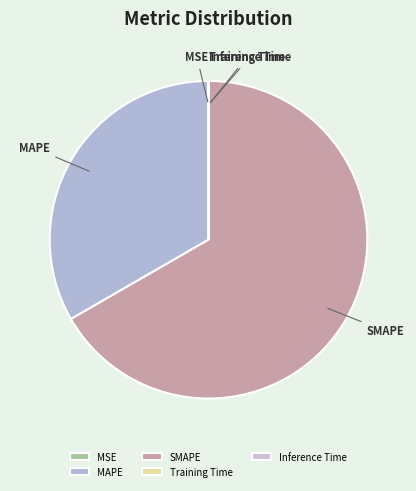

Which slice is the largest?

SMAPE